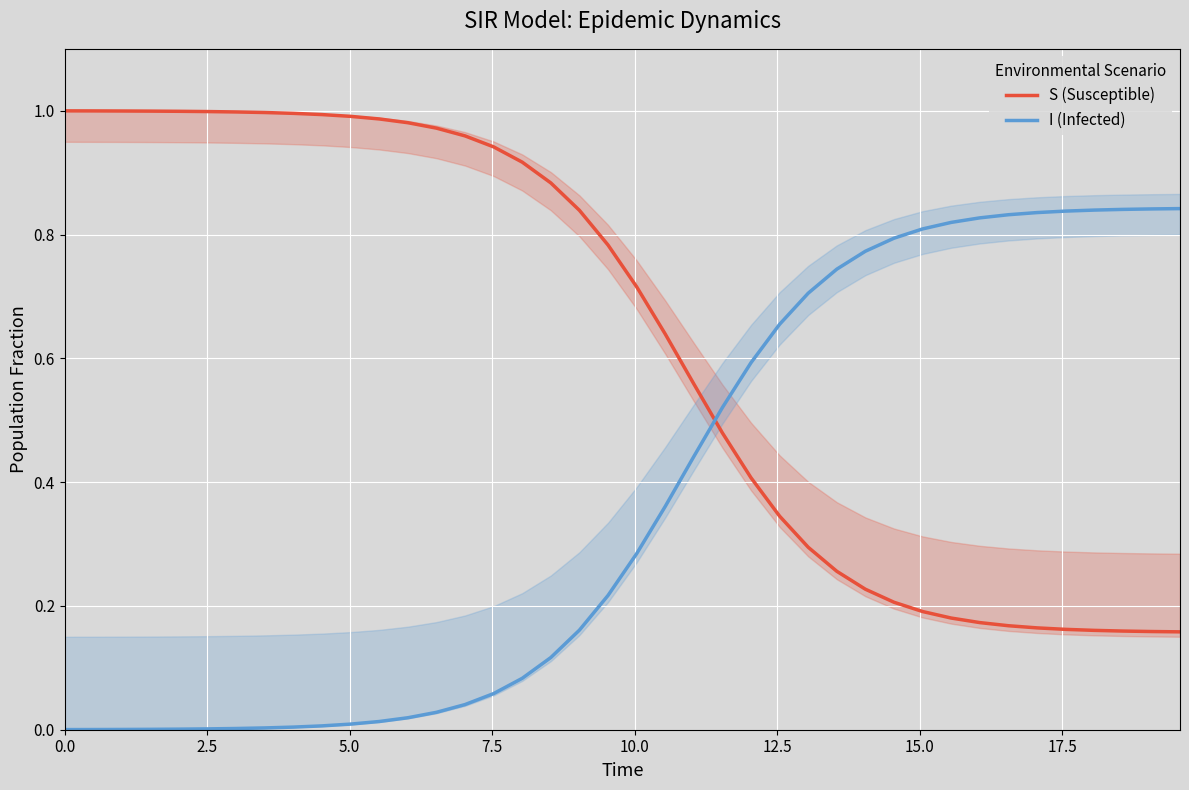

Rank the series by their average value, from lowest to highest.

I (Infected), S (Susceptible)